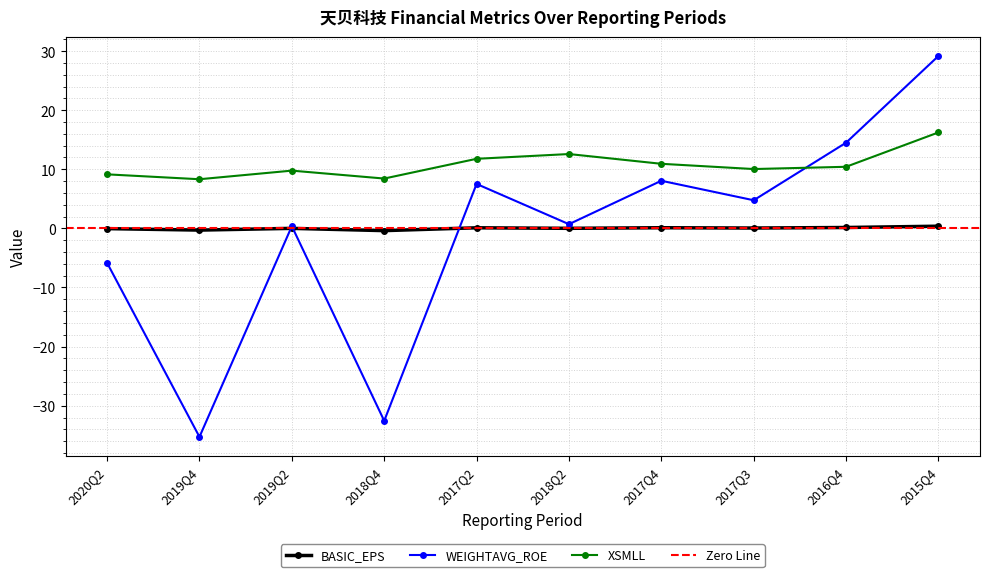

Does the chart display data point markers on the line(s)?

Yes